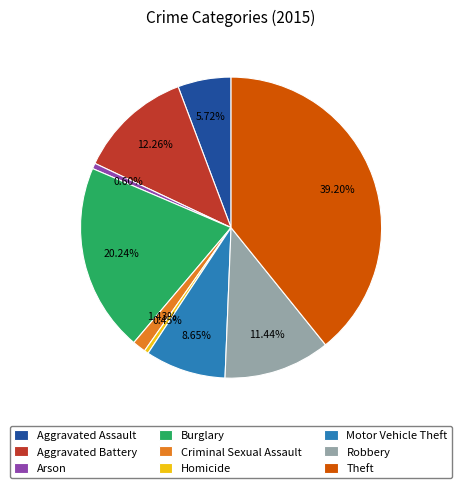

Does Burglary represent more than half of the total?

No